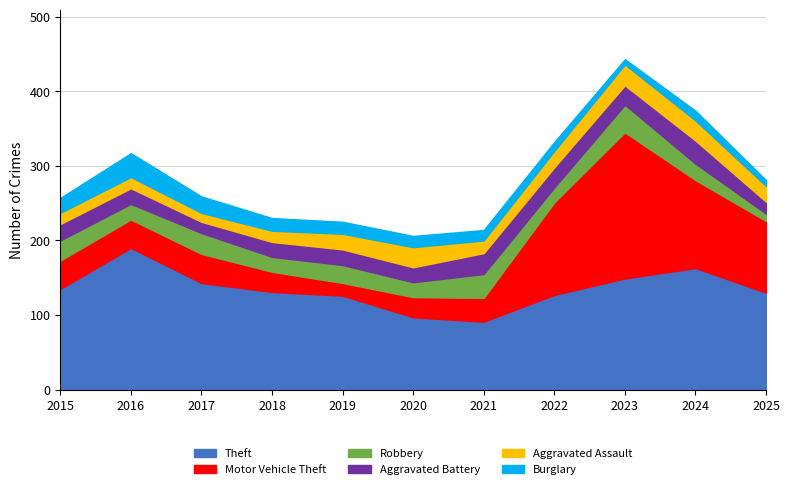

What is the approximate value of Aggravated Battery at 2018?

20